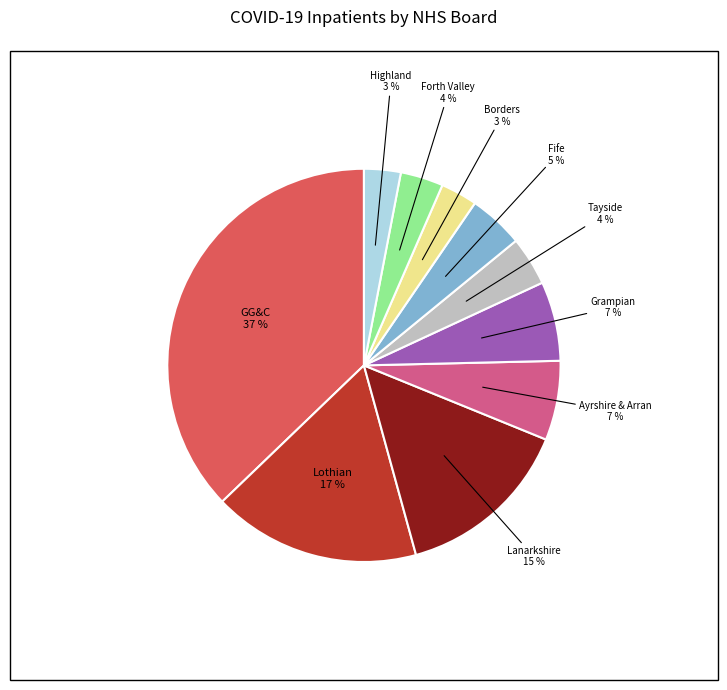

Does any single category account for the majority?

No